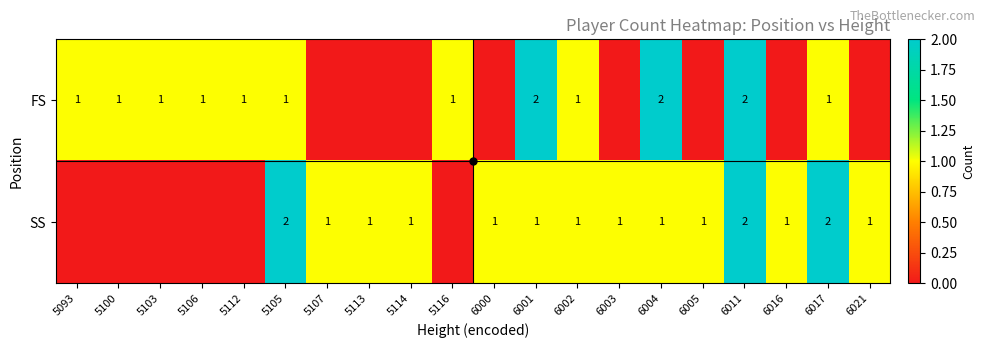

Which series has the largest range (max minus min)?

FS